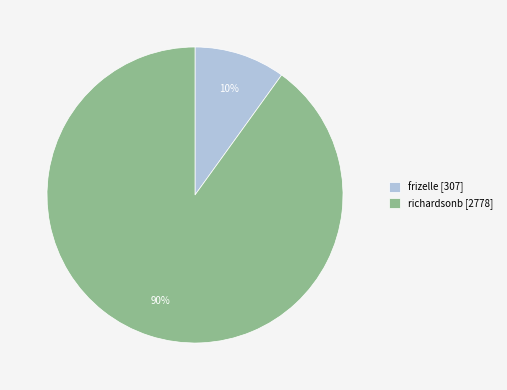

Combined, do richardsonb and frizelle account for over 50%?

Yes